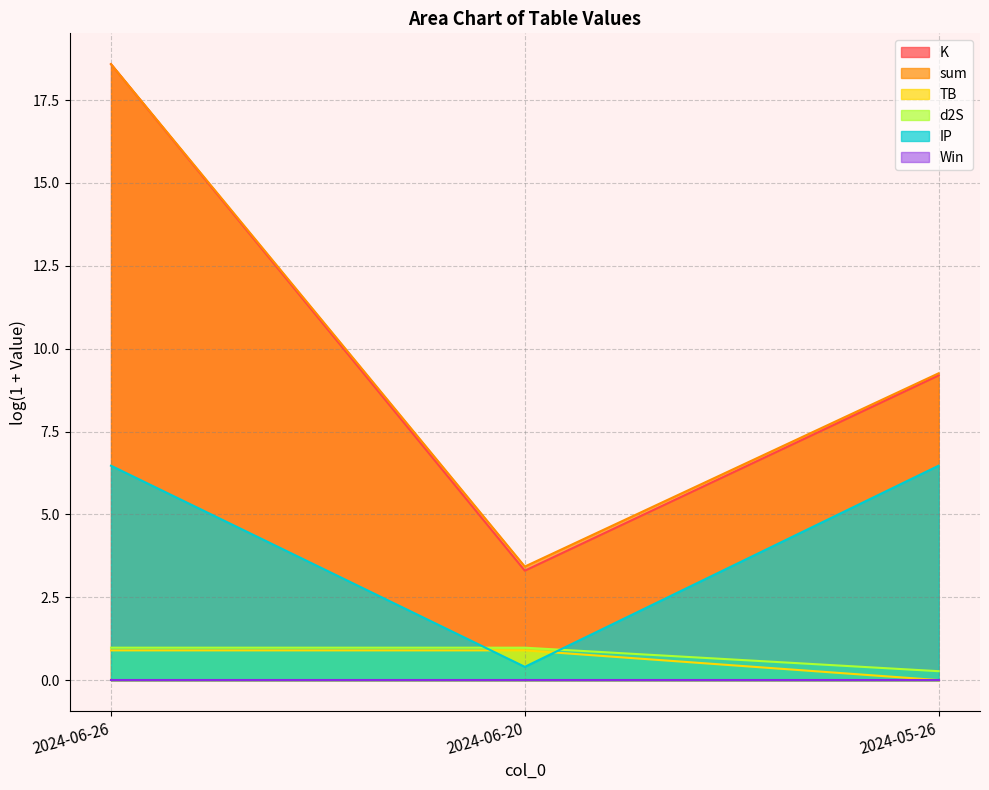

The value of K at 2024-06-20 is 4.6. True or false?

False